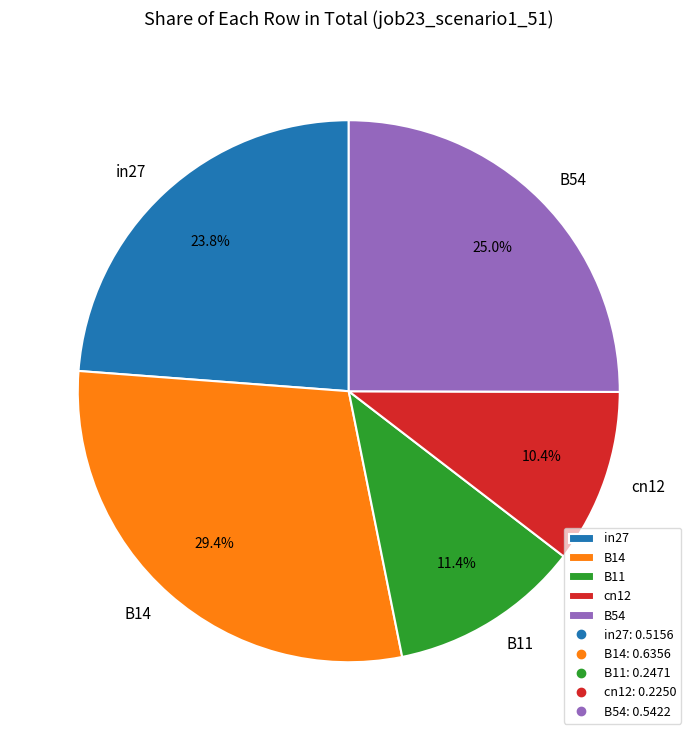

Which has a higher value, B14 or B54?

B14